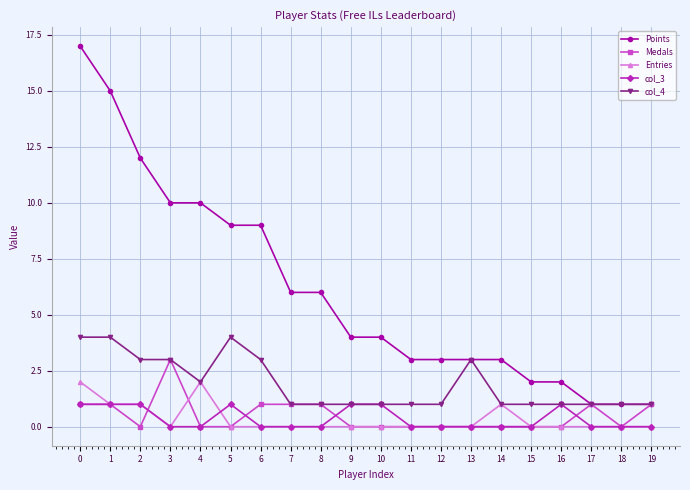

What is the total value across all series at 19?

3